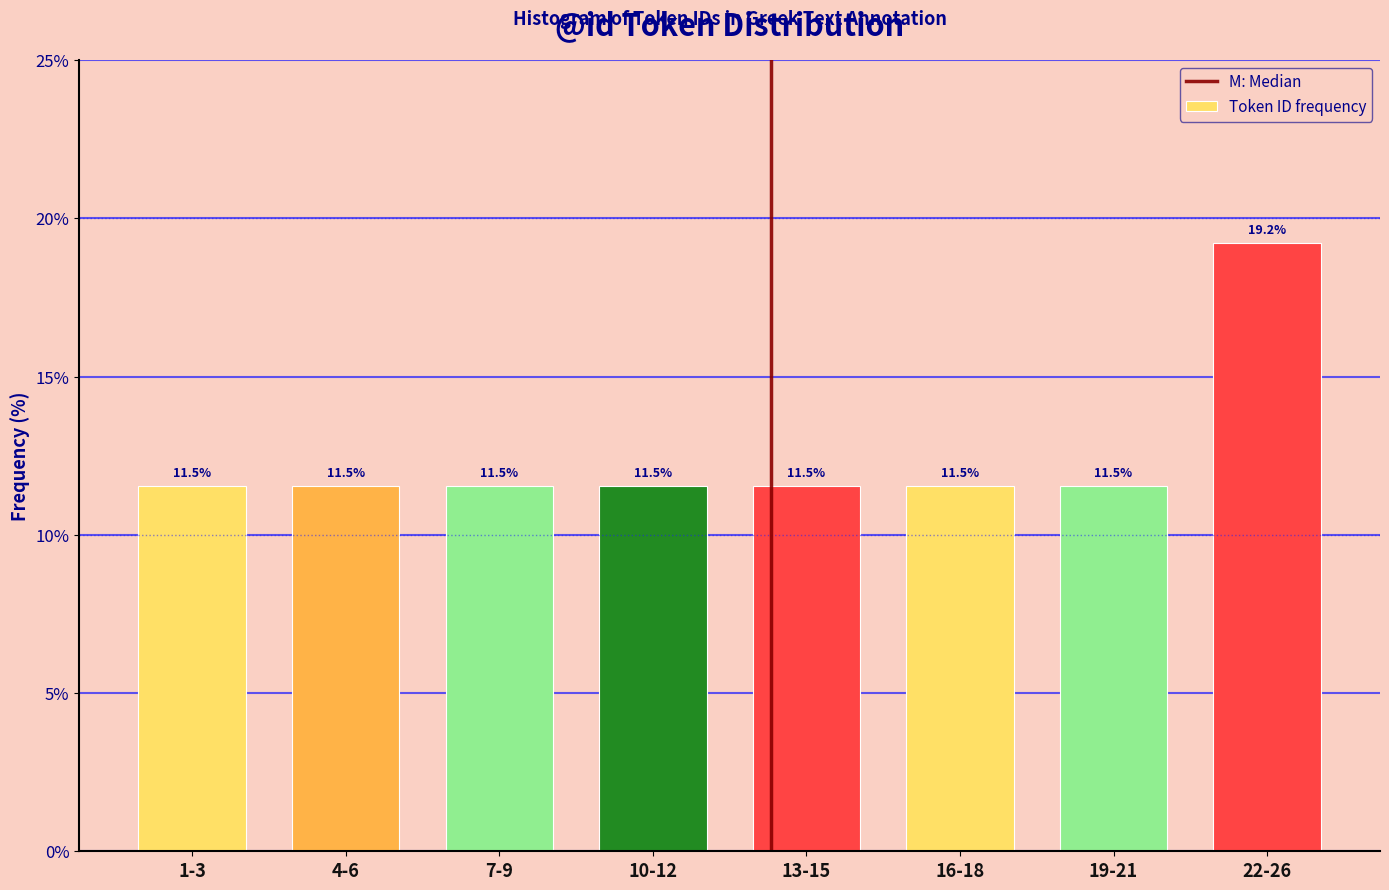

Reading left to right, what are all the values shown in this chart?

1-3=11.5	4-6=11.5	7-9=11.5	10-12=11.5	13-15=11.5	16-18=11.5	19-21=11.5	22-26=19.2